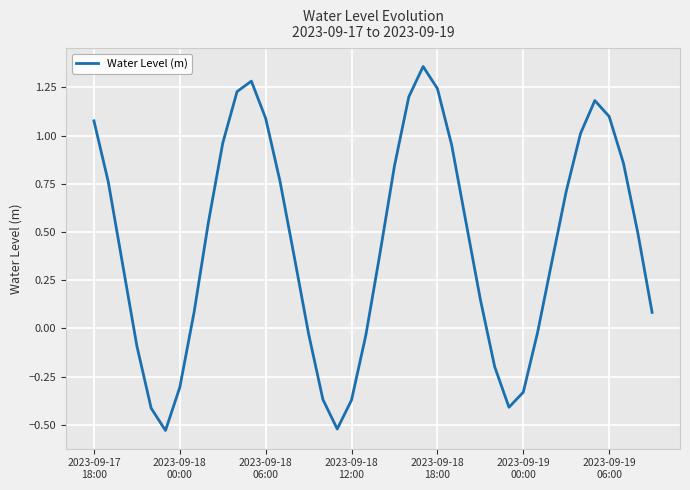

What is the smallest value displayed?

-0.5